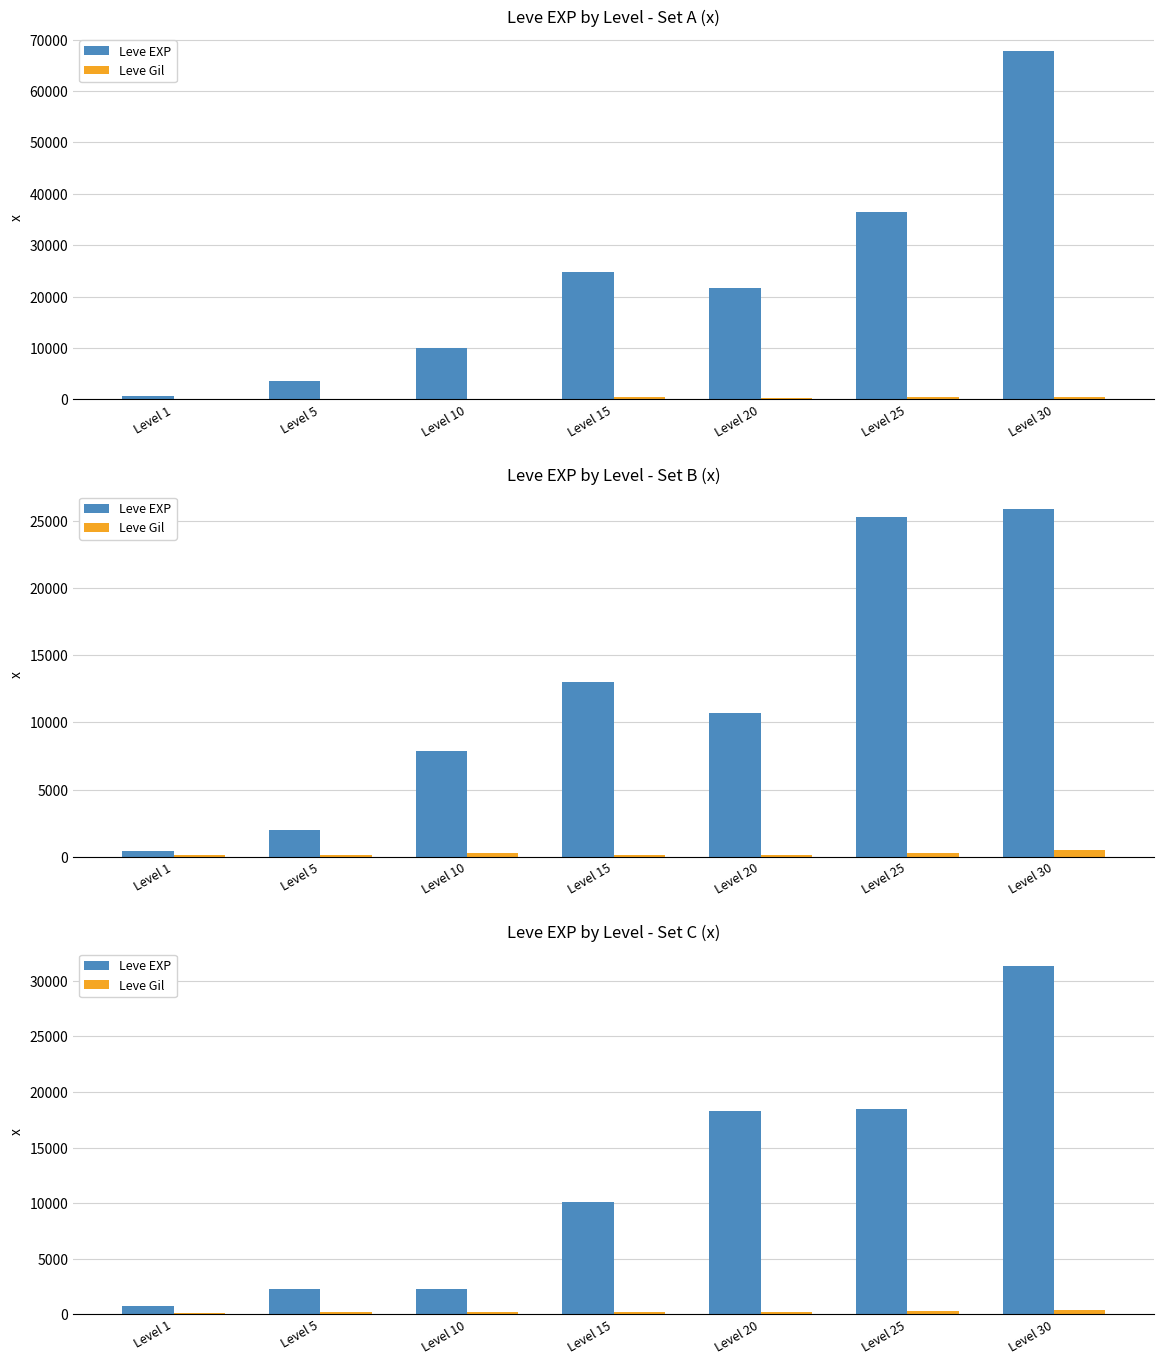

Rank the categories by Leve EXP value from highest to lowest.

Level 30, Level 25, Level 20, Level 15, Level 5, Level 10, Level 1